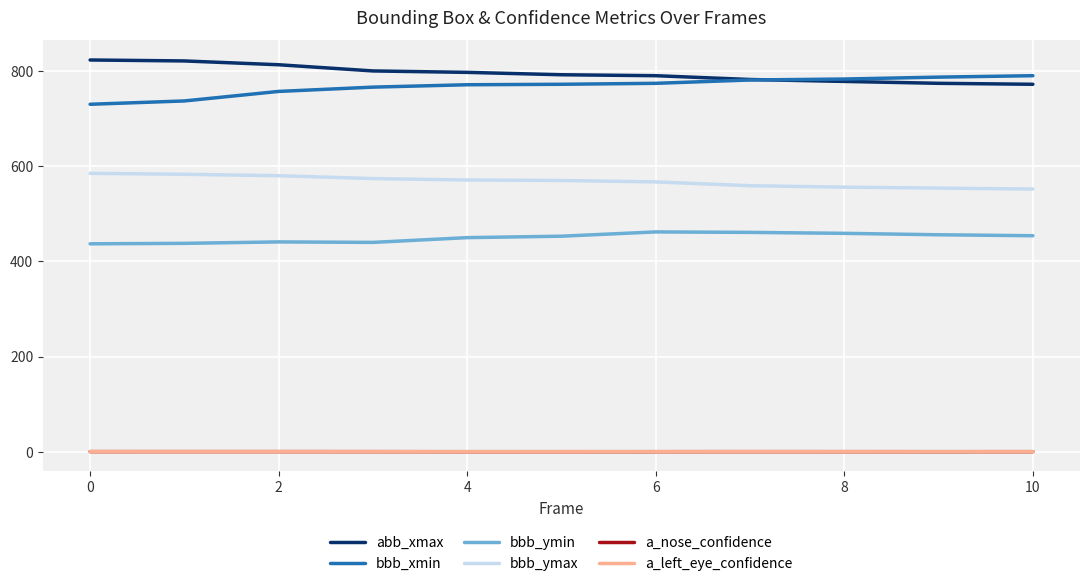

What is the maximum value shown in the chart?

823.0